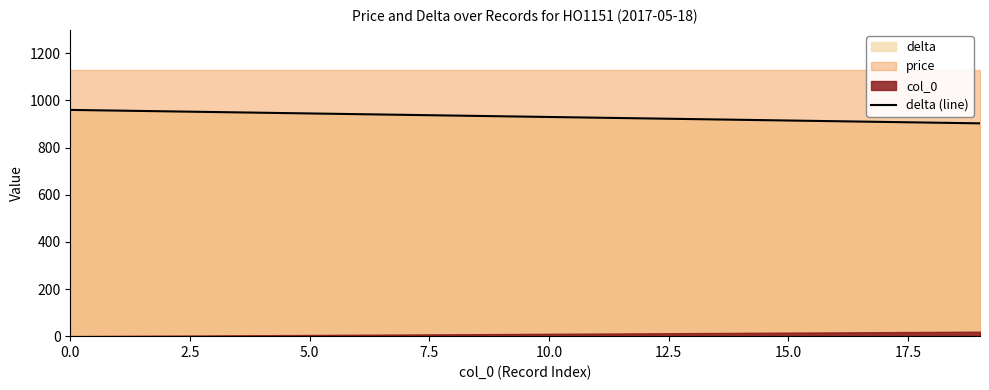

How many data points does each series have?

20